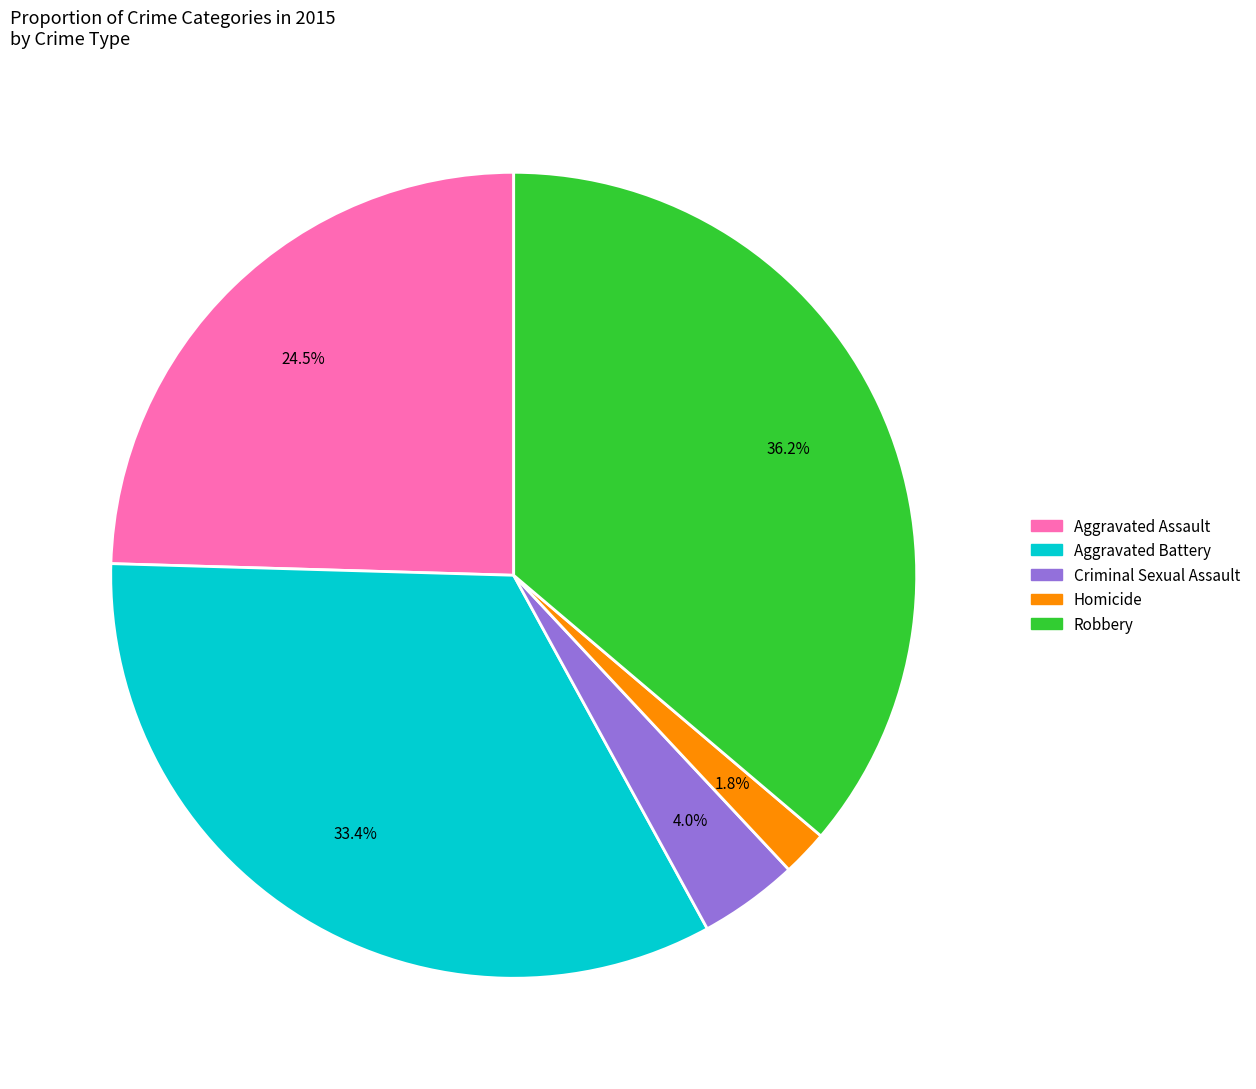

Combined, do Criminal Sexual Assault and Aggravated Assault account for over 50%?

No